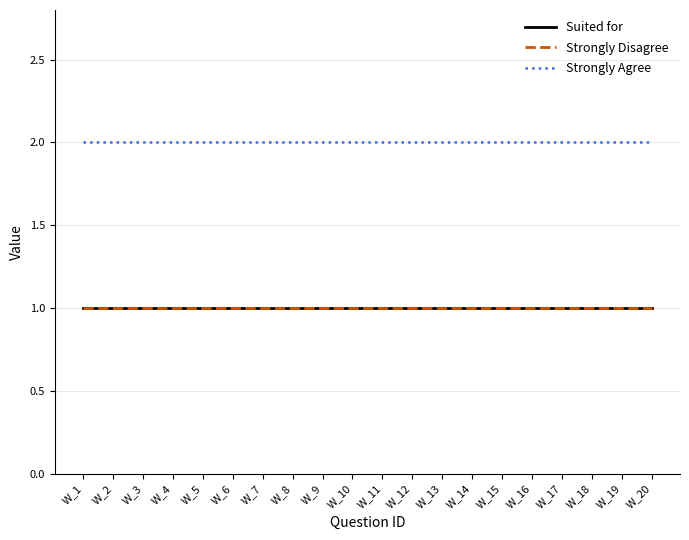

Which label corresponds to the smallest value in the chart?

W_1